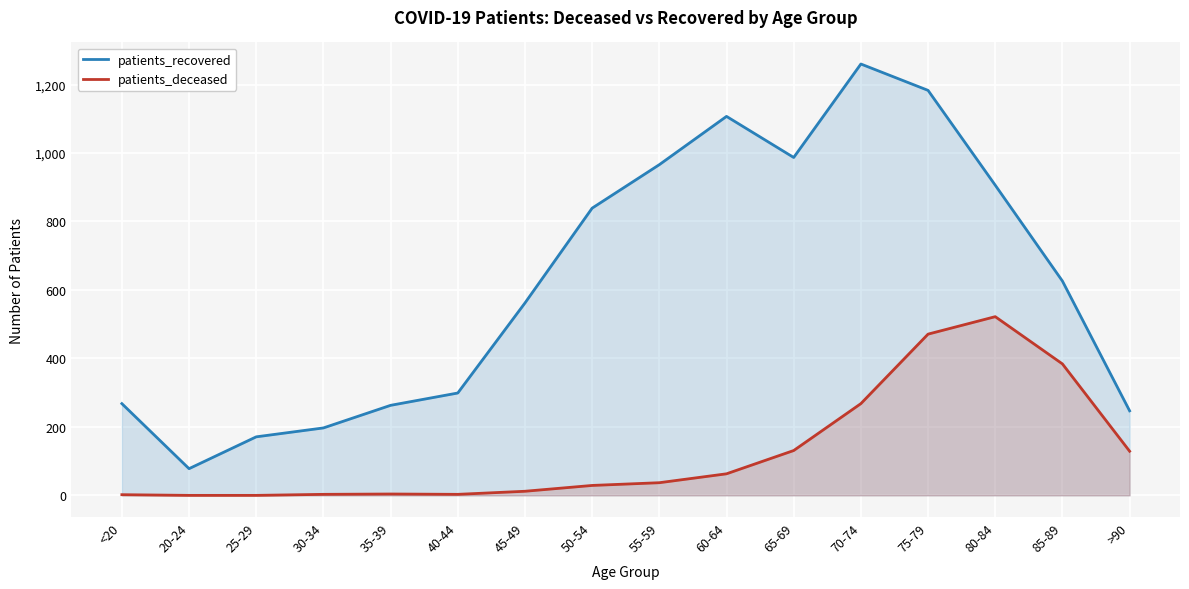

Is the value of patients_recovered at 55-59 greater than the value of patients_deceased at 85-89?

Yes